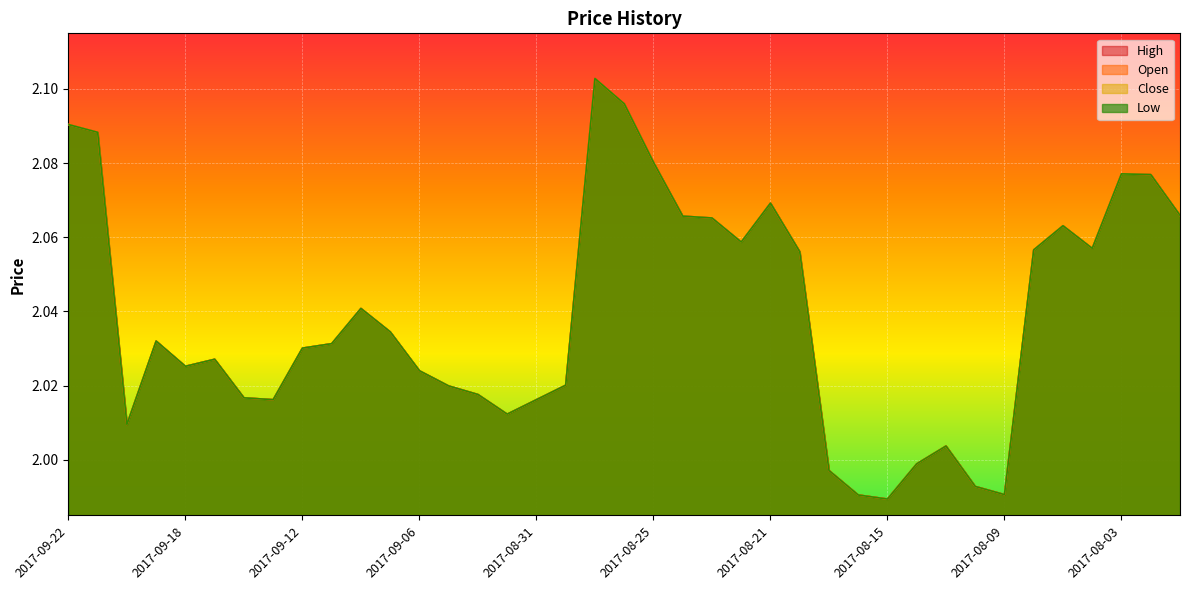

Rank the categories by Close value from highest to lowest.

2017-08-29, 2017-08-28, 2017-09-22, 2017-09-21, 2017-08-25, 2017-08-03, 2017-08-02, 2017-08-21, 2017-08-01, 2017-08-24, 2017-08-23, 2017-08-07, 2017-08-22, 2017-08-04, 2017-08-08, 2017-08-18, 2017-09-08, 2017-09-07, 2017-09-19, 2017-09-11, 2017-09-12, 2017-09-15, 2017-09-18, 2017-09-06, 2017-08-30, 2017-09-05, 2017-09-04, 2017-09-14, 2017-09-13, 2017-08-31, 2017-09-01, 2017-09-20, 2017-08-11, 2017-08-14, 2017-08-17, 2017-08-10, 2017-08-09, 2017-08-16, 2017-08-15